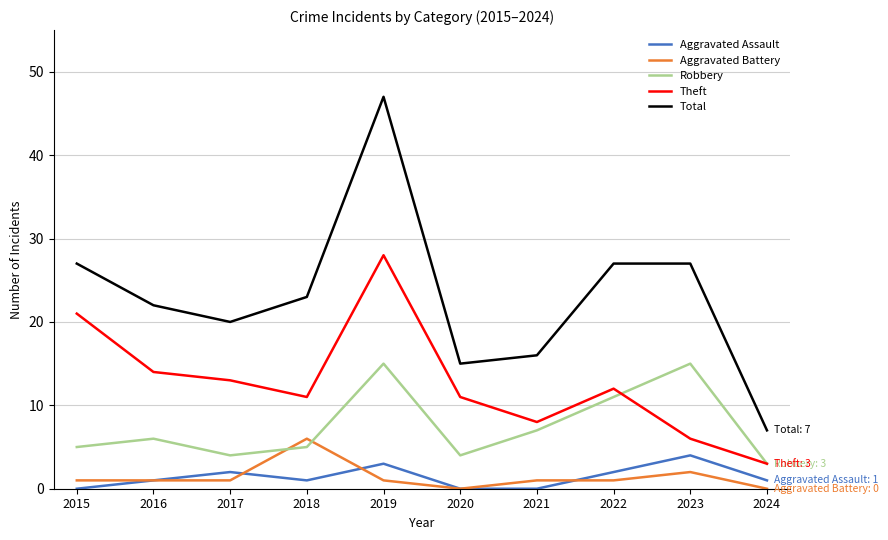

True or false: Aggravated Battery and Theft cross at least once.

False